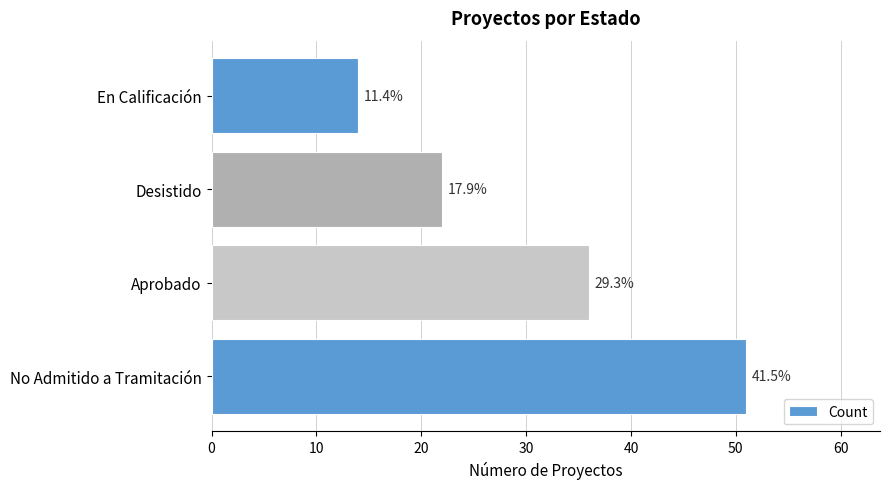

What is the average value?

31